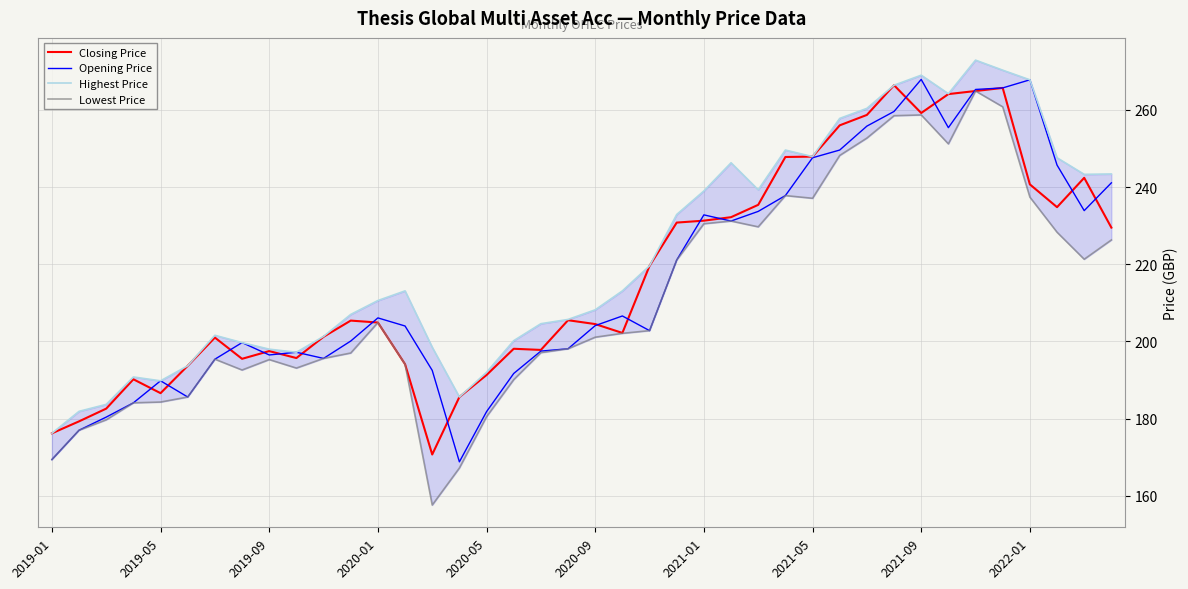

What is the approximate value of Closing Price at 15?

185.6